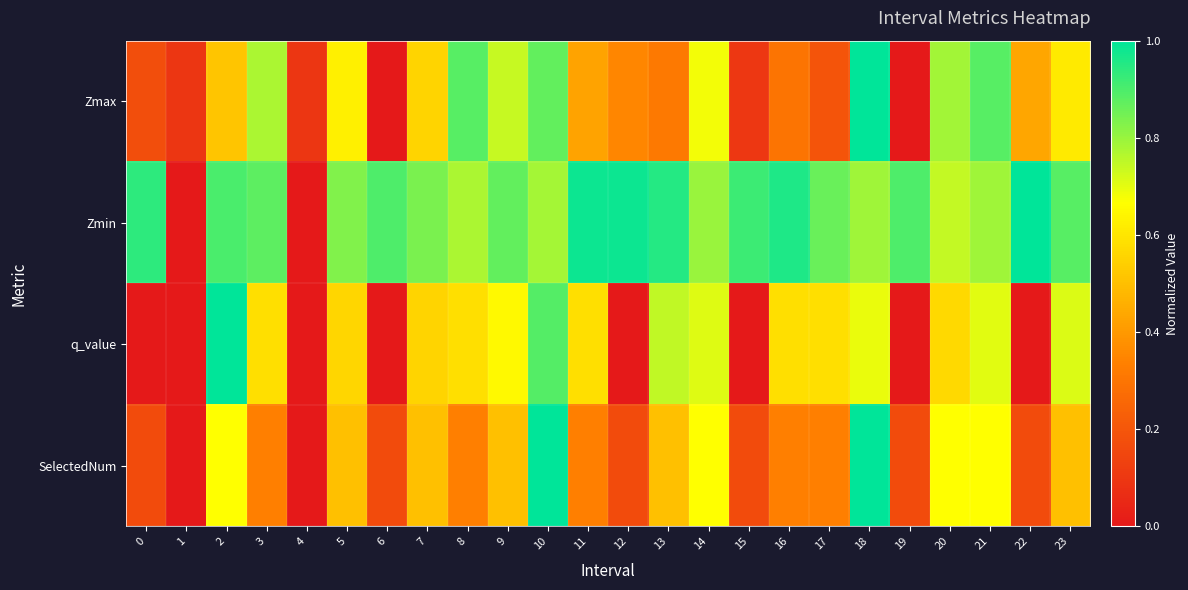

Which series has the largest total across all categories?

Zmin